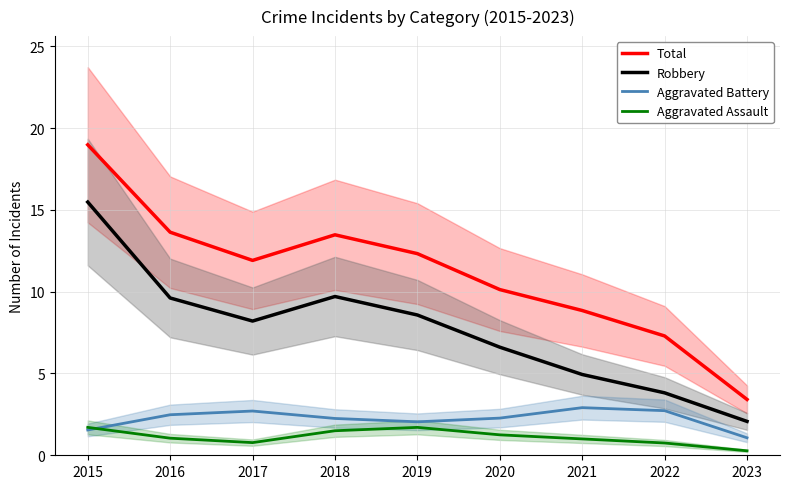

Rank the series by their maximum value, from lowest to highest.

Aggravated Assault, Aggravated Battery, Robbery, Total